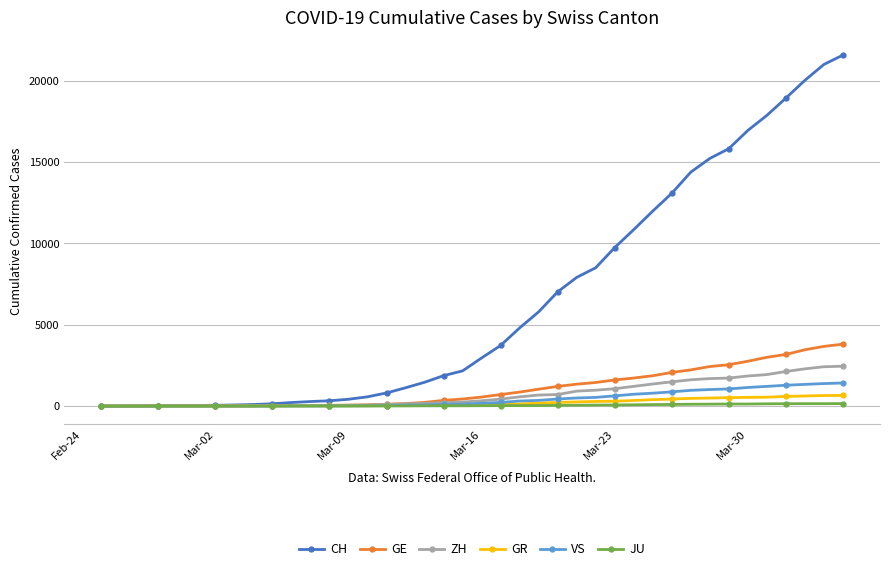

Which series has the largest total across all categories?

CH